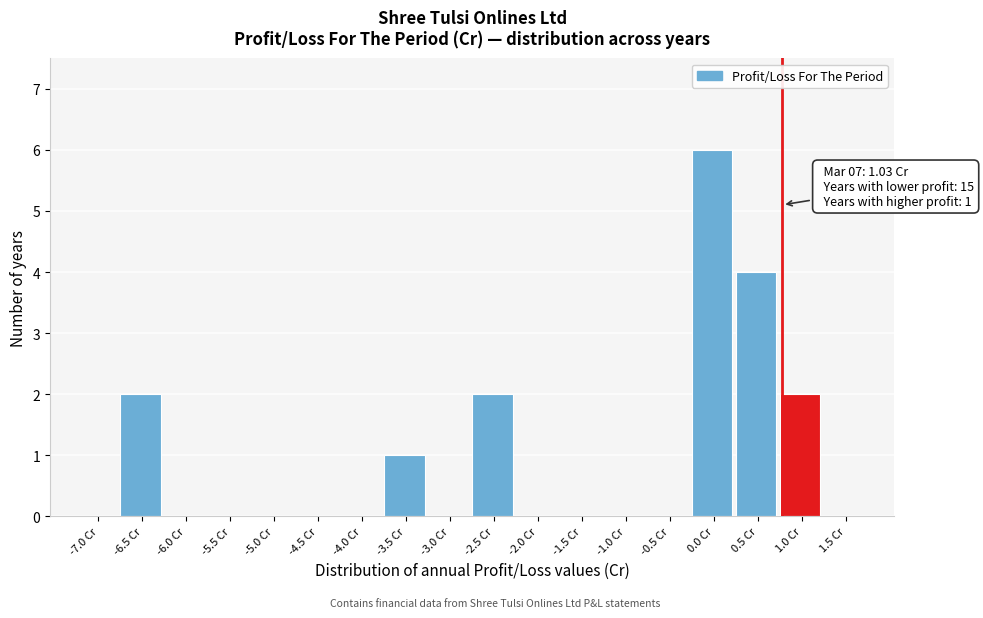

Reading left to right, transcribe all the data shown in this chart.

-7.0 Cr=0	-6.5 Cr=2	-6.0 Cr=0	-5.5 Cr=0	-5.0 Cr=0	-4.5 Cr=0	-4.0 Cr=0	-3.5 Cr=1	-3.0 Cr=0	-2.5 Cr=2	-2.0 Cr=0	-1.5 Cr=0	-1.0 Cr=0	-0.5 Cr=0	0.0 Cr=6	0.5 Cr=4	1.0 Cr=2	1.5 Cr=0